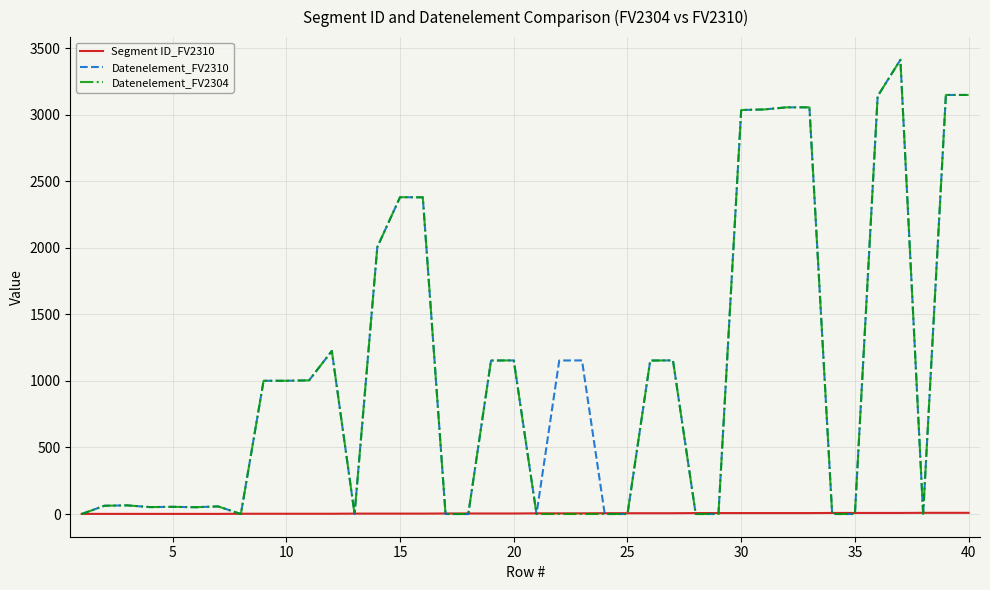

What are all the series names shown in the legend?

Segment ID_FV2310, Datenelement_FV2310, Datenelement_FV2304